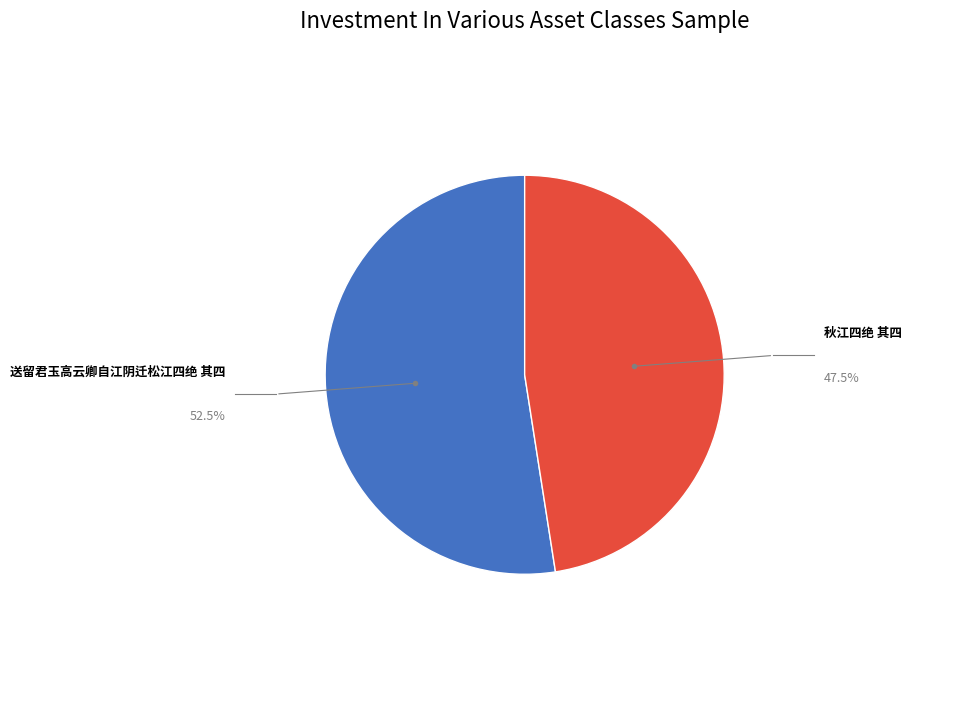

Which category has the biggest portion of the pie?

送留君玉高云卿自江阴迁松江四绝 其四